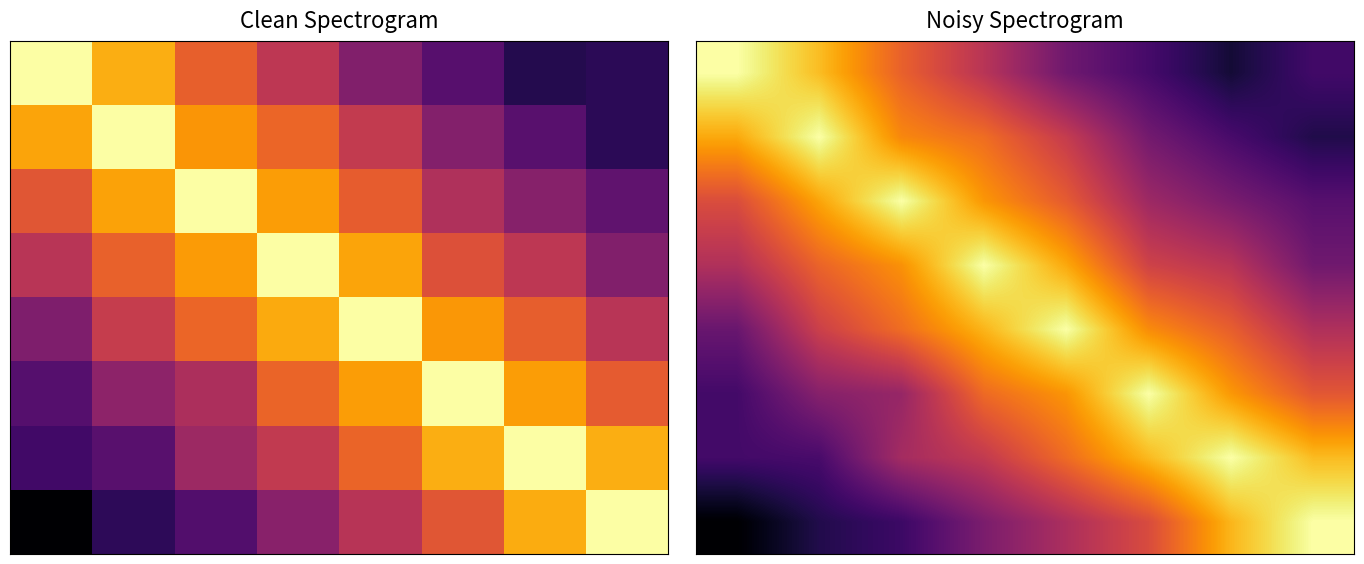

How many series are shown in this chart?

8